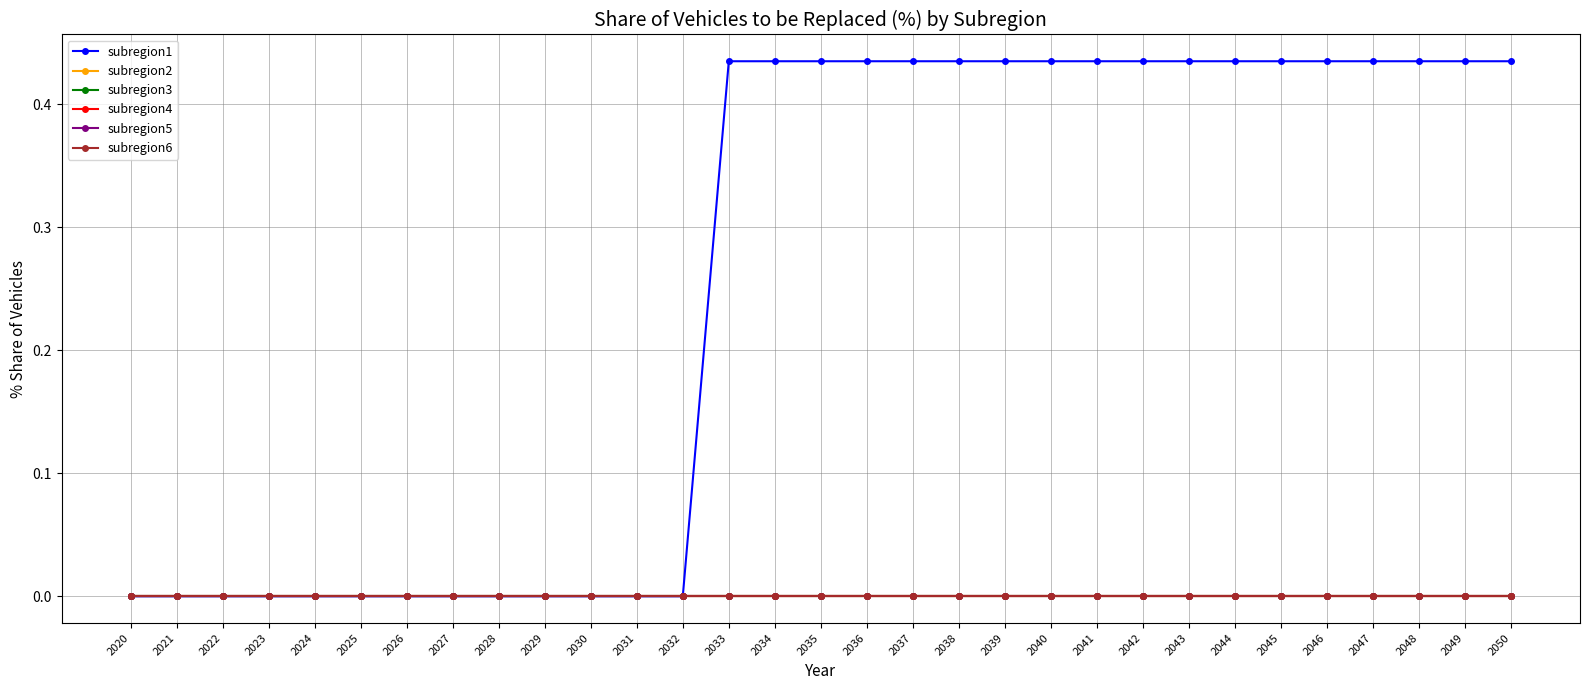

List the labels in order of subregion4 value, largest first.

2020, 2021, 2022, 2023, 2024, 2025, 2026, 2027, 2028, 2029, 2030, 2031, 2032, 2033, 2034, 2035, 2036, 2037, 2038, 2039, 2040, 2041, 2042, 2043, 2044, 2045, 2046, 2047, 2048, 2049, 2050